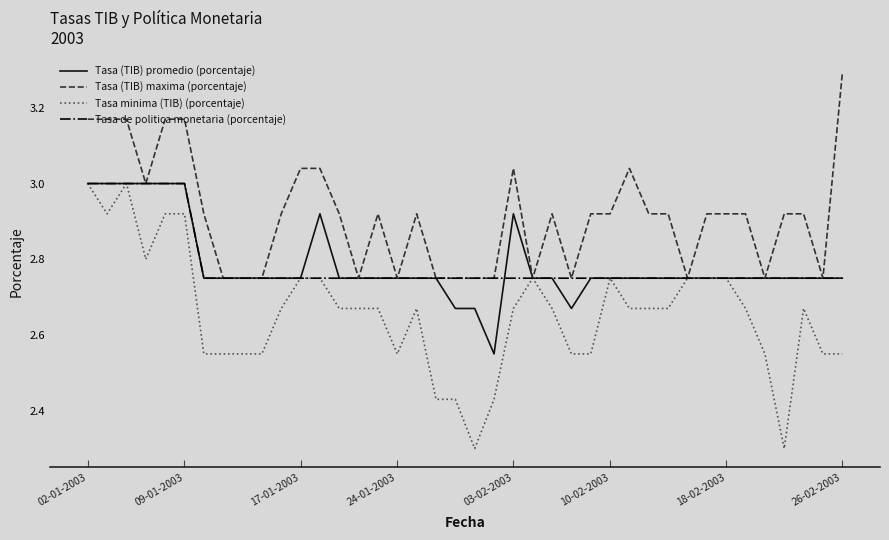

At how many categories does at least one series exceed 2?

40